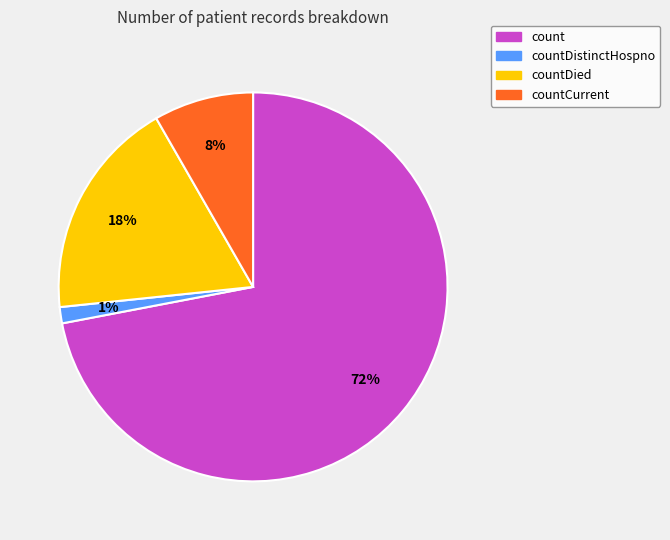

What is the smallest slice in the pie chart?

countDistinctHospno